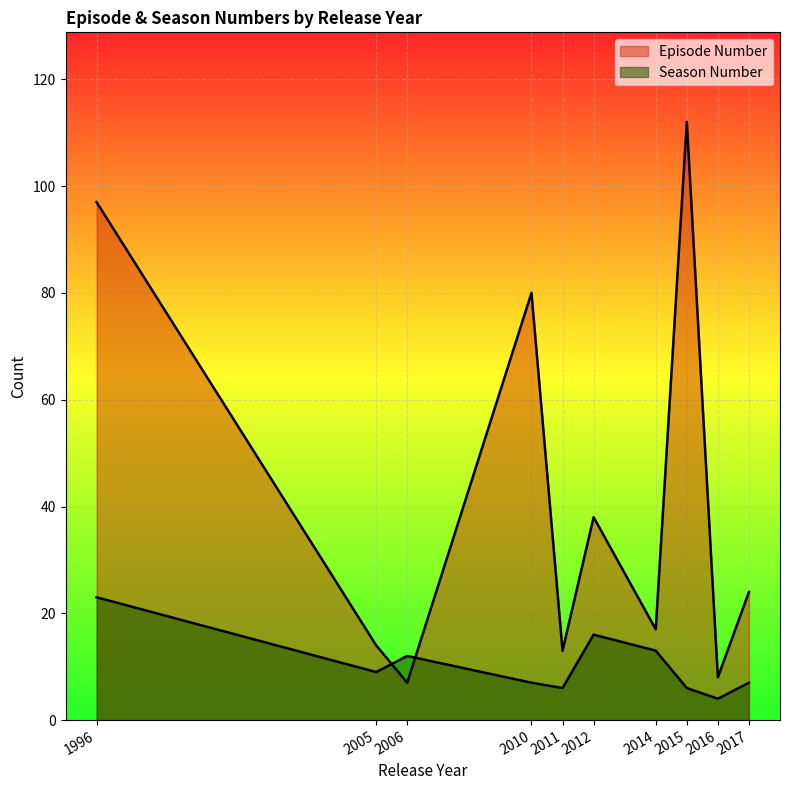

True or false: Episode Number has more than 2 interior local peaks.

True